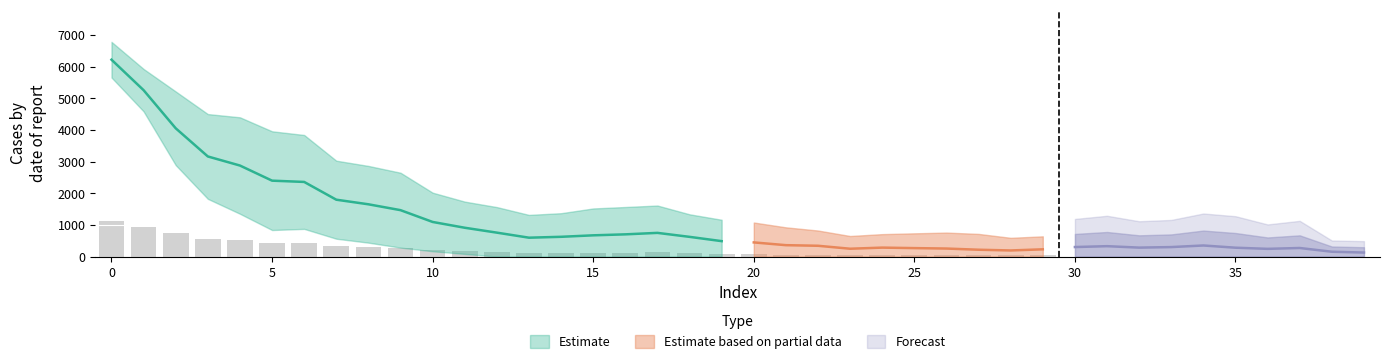

Are the bars horizontal?

No